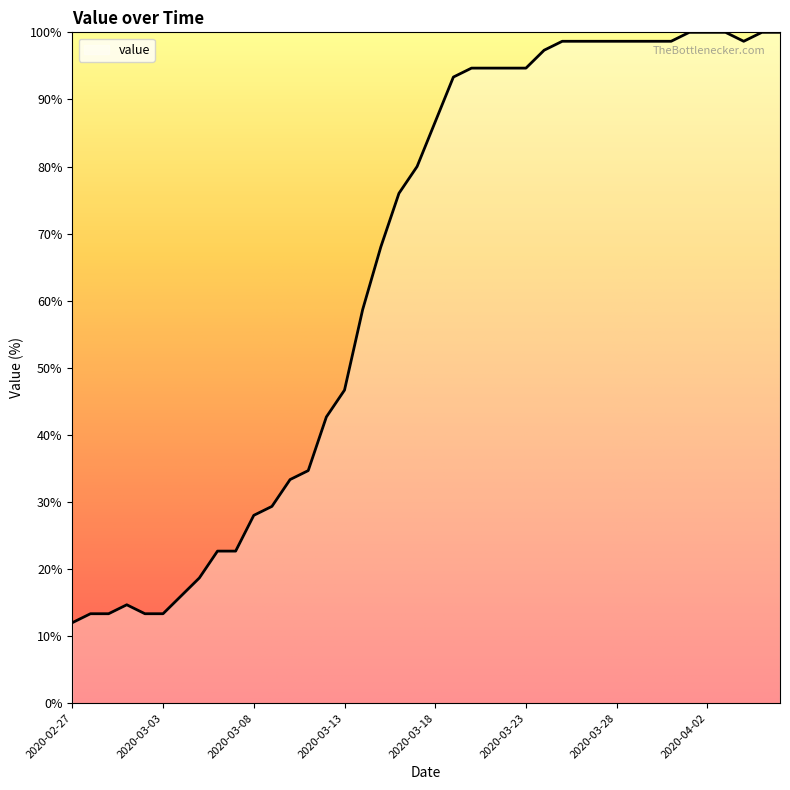

Is this an area chart (filled region under the line)?

No